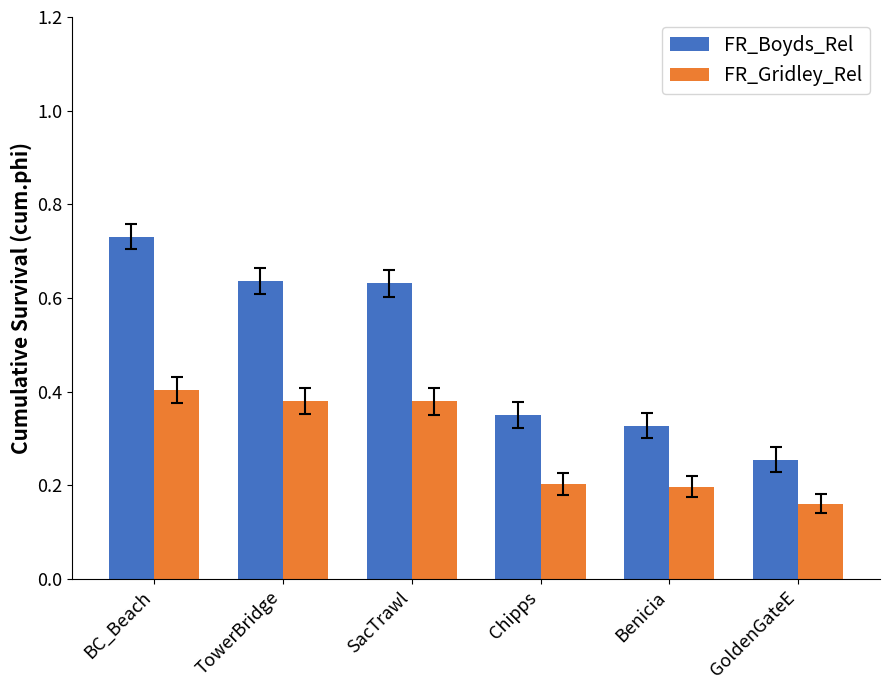

The value of FR_Gridley_Rel at GoldenGateE is 0.2. True or false?

True